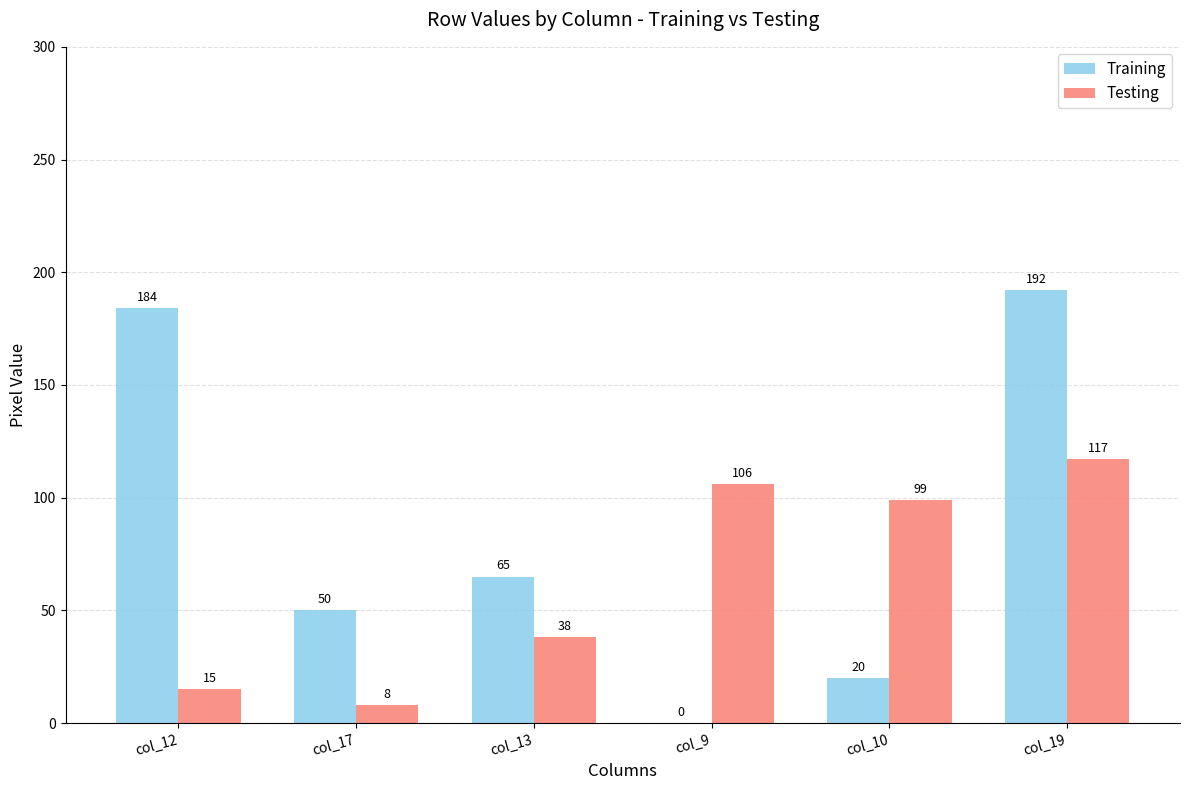

What is the sum of all Testing values?

383